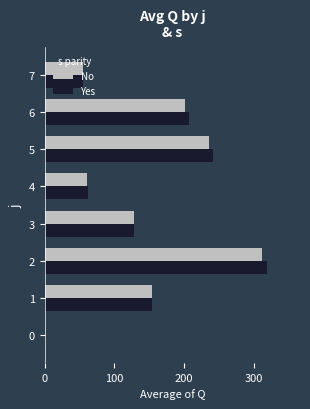

What is the highest value of the Yes series?

318.6